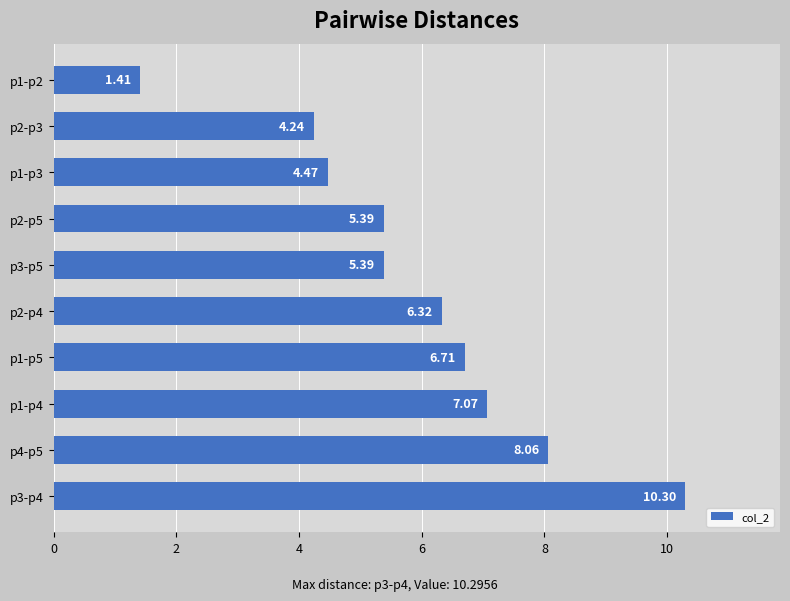

How many data points does each series have?

10